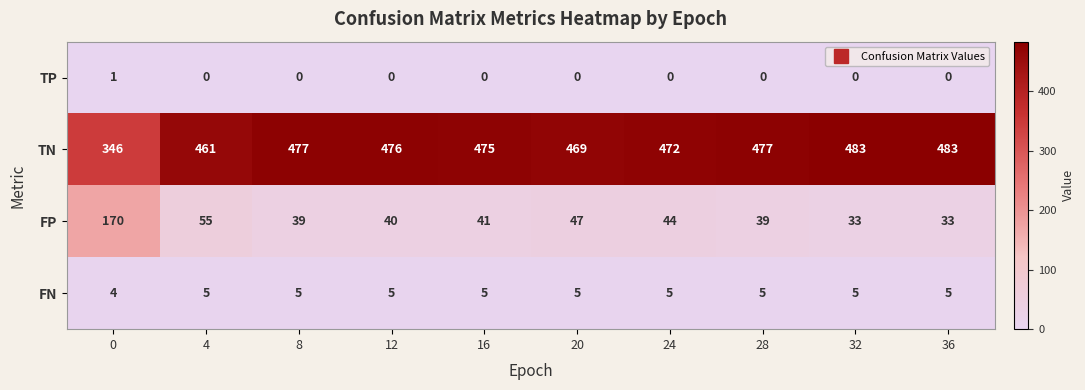

What is the difference between the FP values at 0 and 12?

130